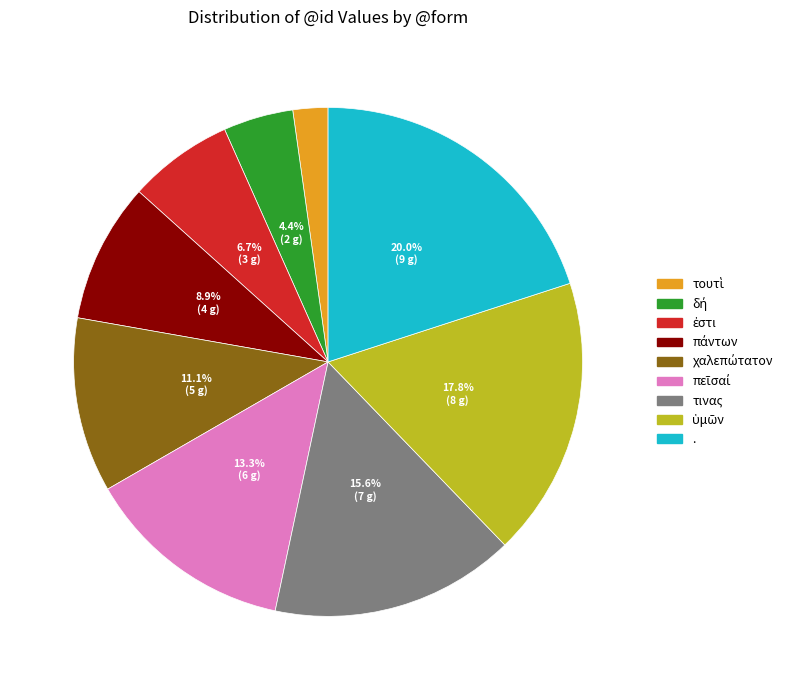

What portion of the pie excludes τινας?

84.4%